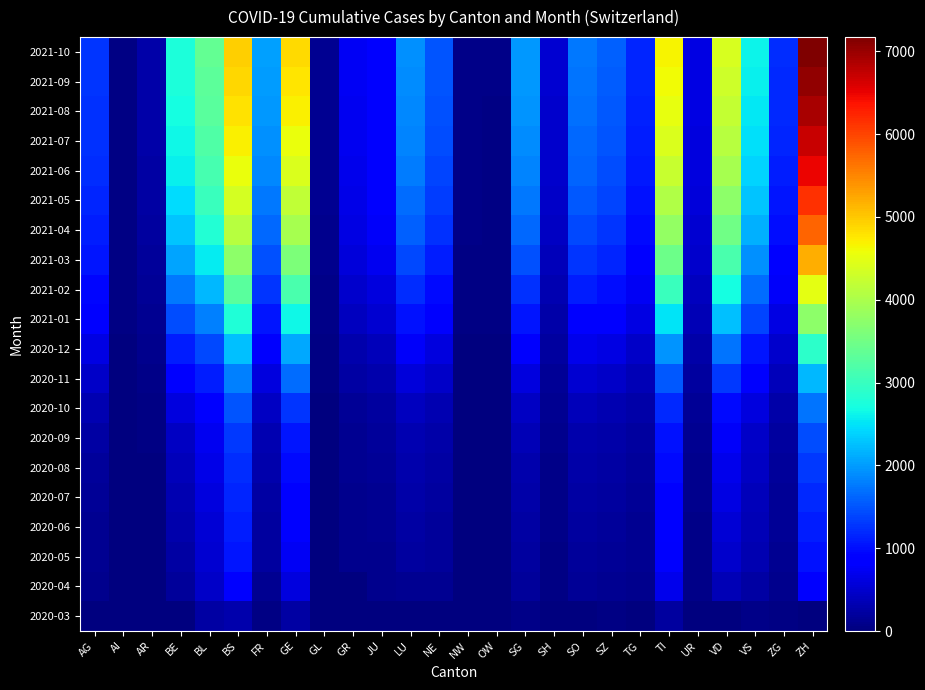

Rank the series at ZG from lowest to highest value.

2020-03, 2020-04, 2020-05, 2020-06, 2020-07, 2020-08, 2020-09, 2020-10, 2020-11, 2020-12, 2021-01, 2021-02, 2021-03, 2021-04, 2021-05, 2021-06, 2021-07, 2021-08, 2021-09, 2021-10